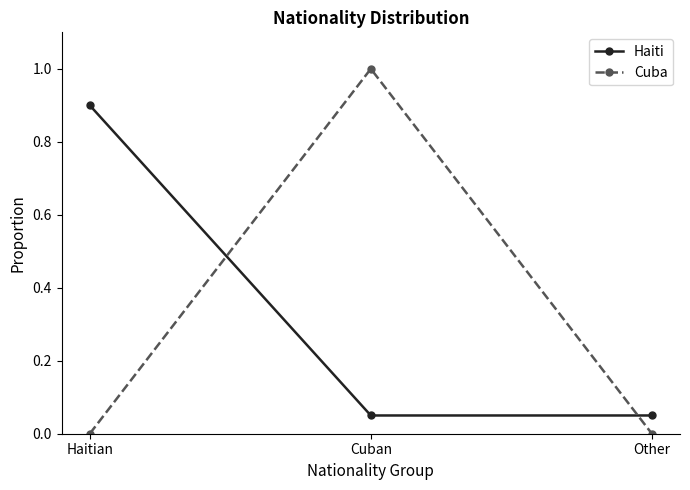

What position from the left is Haitian?

1